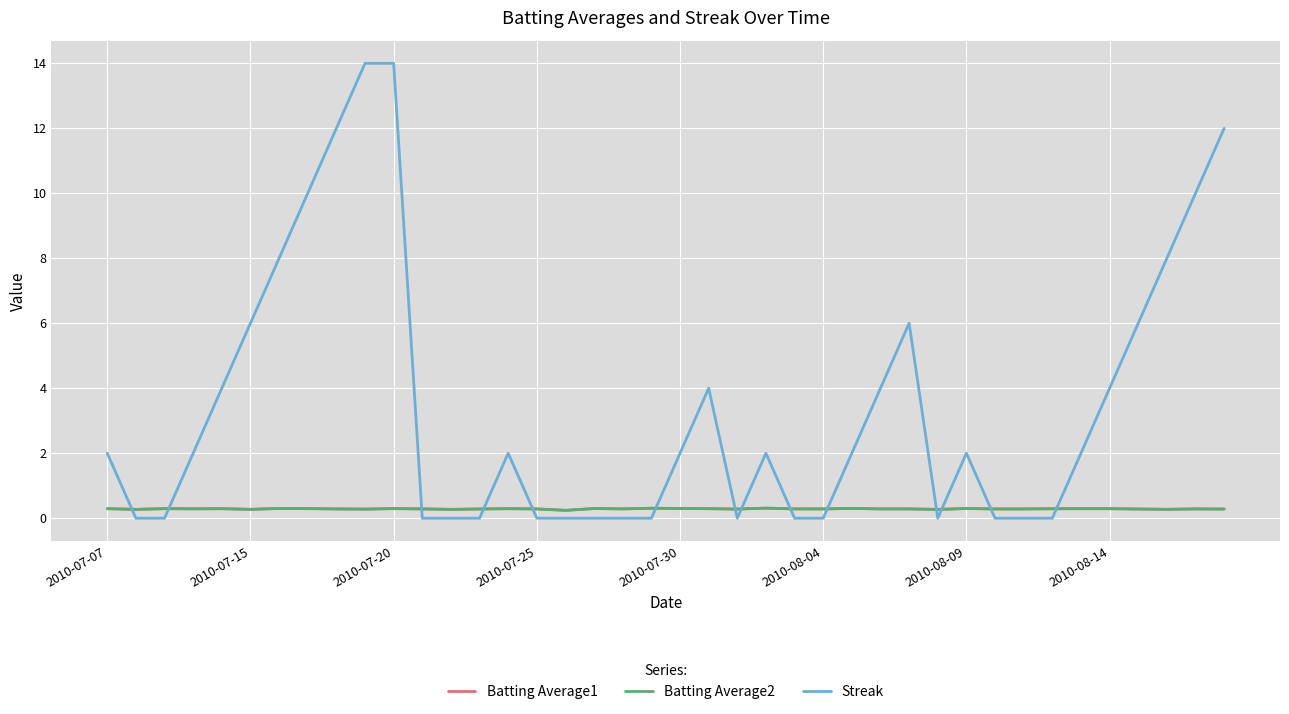

Which series has the largest range (max minus min)?

Streak